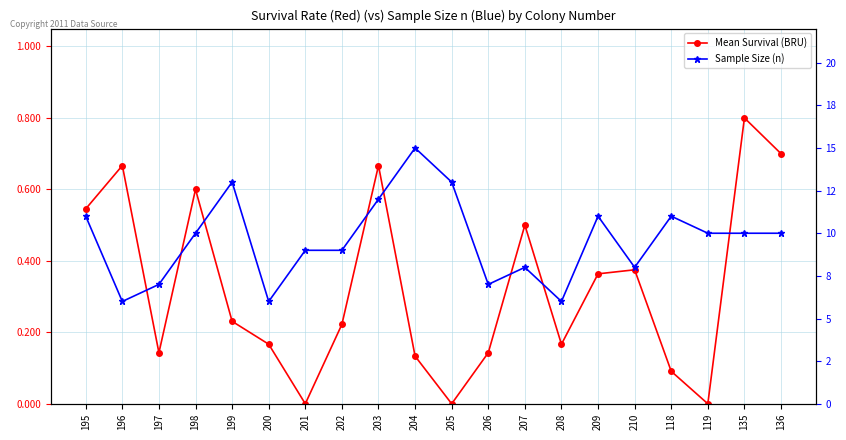

How many values in Mean Survival (BRU) are above zero?

17